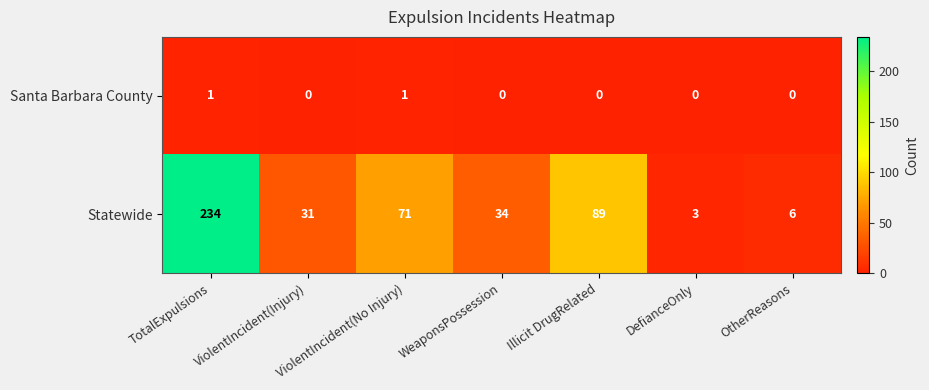

Between WeaponsPossession and Illicit DrugRelated, which series saw the biggest shift?

Statewide